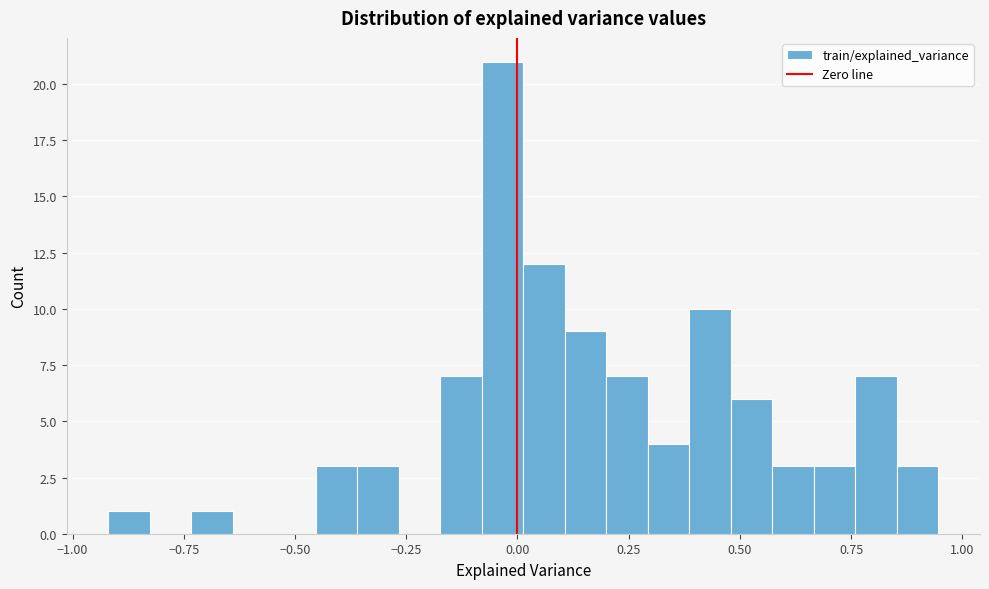

Read against the x-axis, roughly where is the centre of the tallest bar?

-0.05